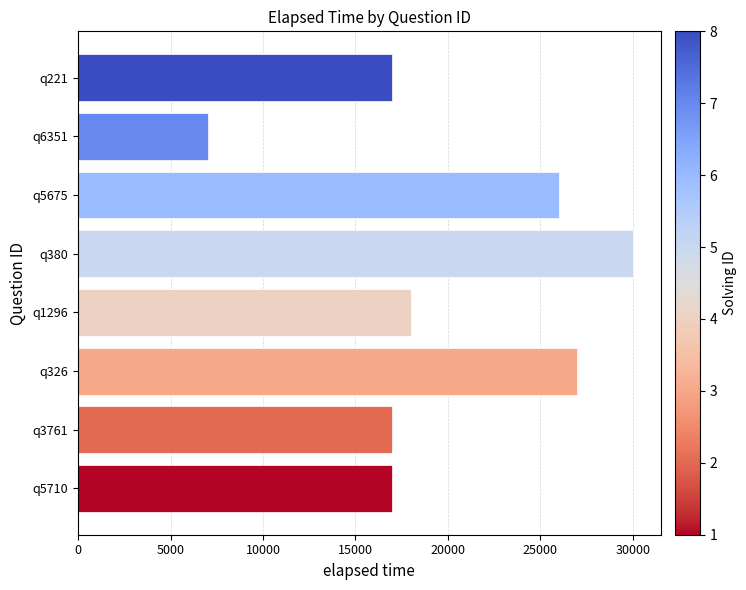

What is the sum of all values?

159000